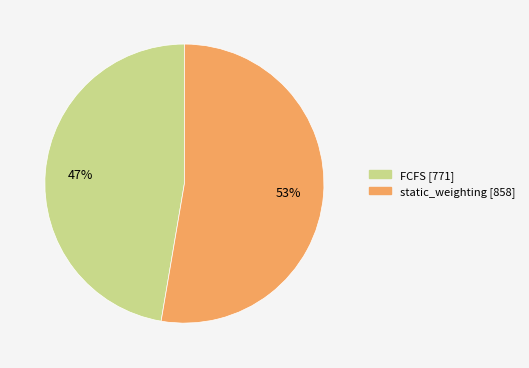

To the nearest percent, what is the combined percentage of static_weighting and FCFS?

100%